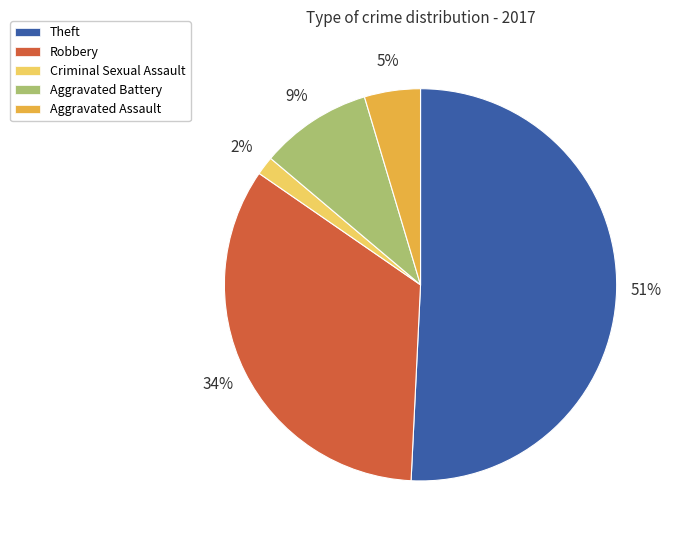

To the nearest percent, what portion does Criminal Sexual Assault represent?

2%